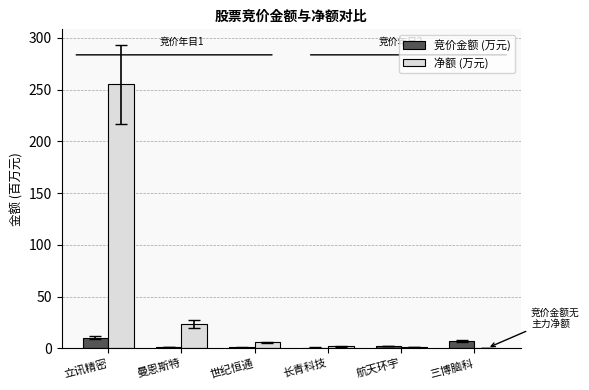

Which series has the largest total across all categories?

净额 (万元)